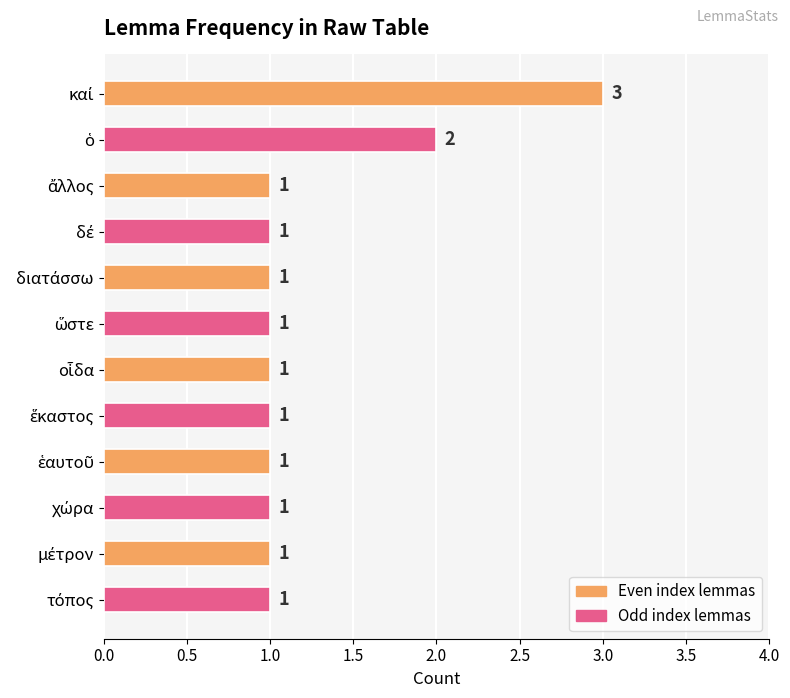

Count the values in the range 1 to 2.

11